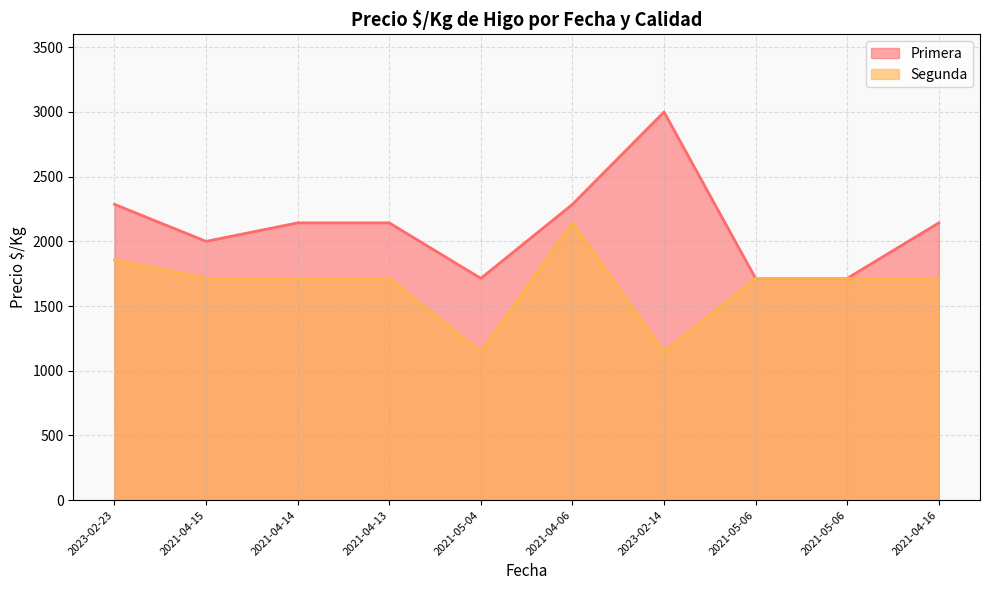

True or false: Primera and Segunda cross at least once.

False